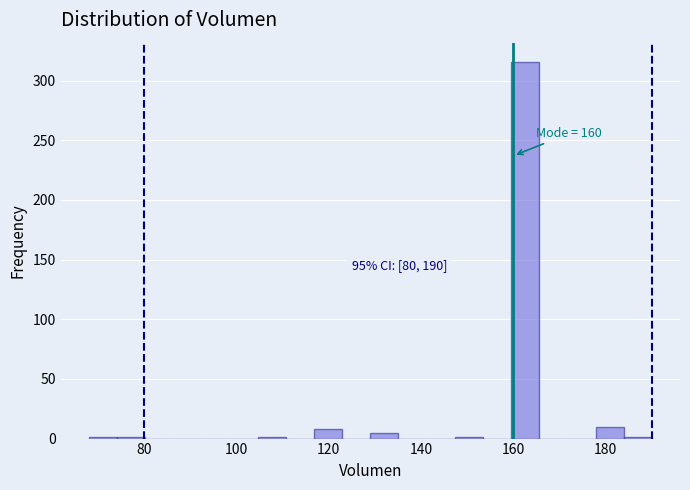

Around what value on the x-axis is the tallest bar? Give the approximate position of its centre, as read against the axis.

162